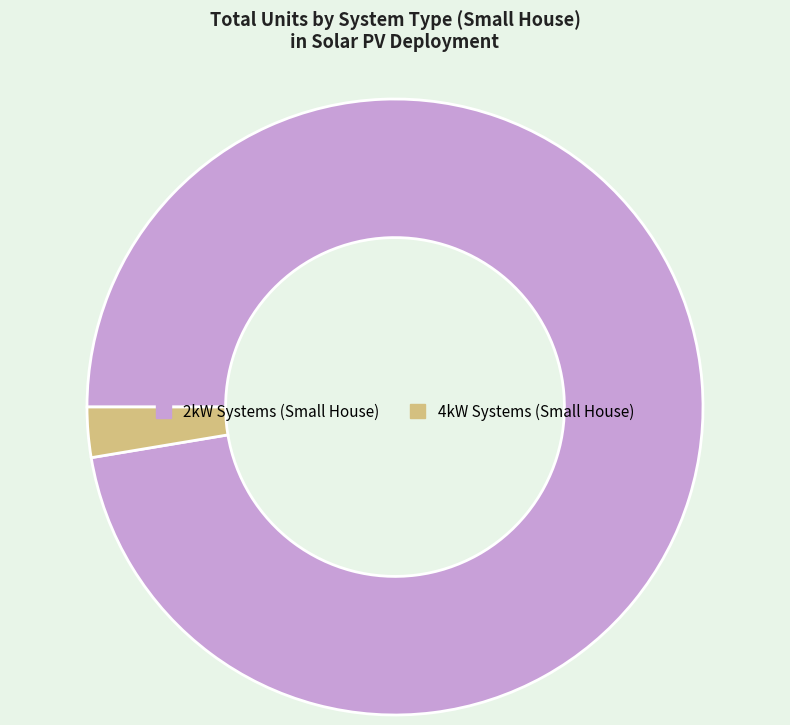

Do 2kW Systems (Small House) and 4kW Systems (Small House) together represent more than half of the pie?

Yes